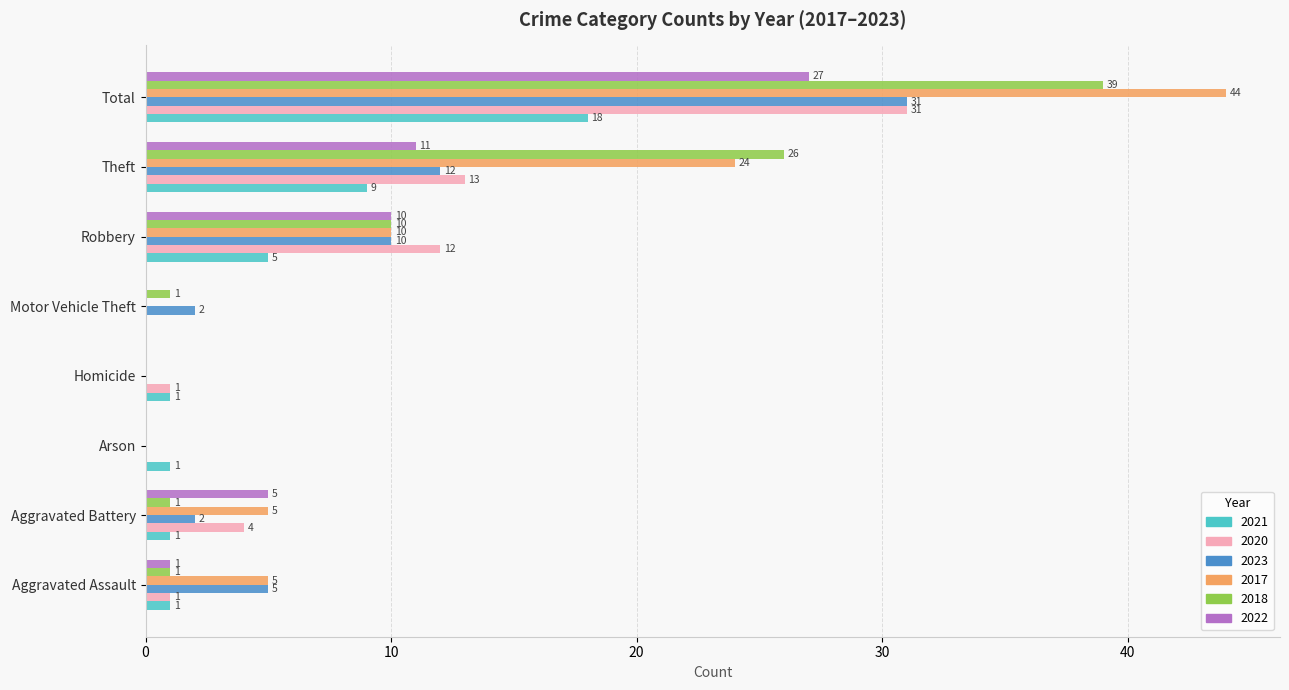

How many data points does each series have?

8